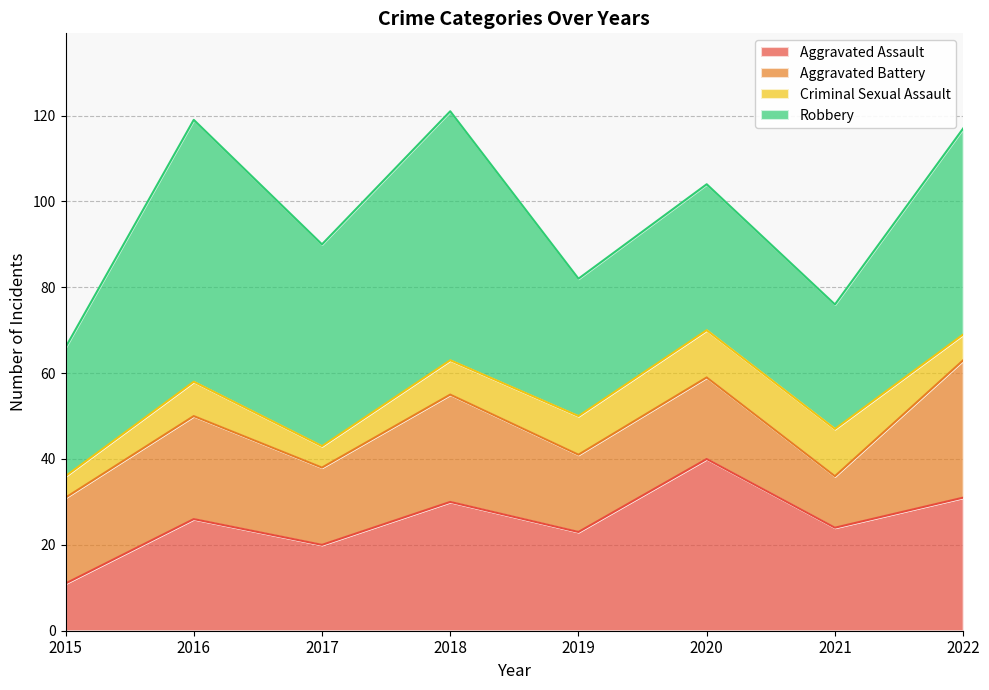

Between 2018 and 2016, which is larger?

2018